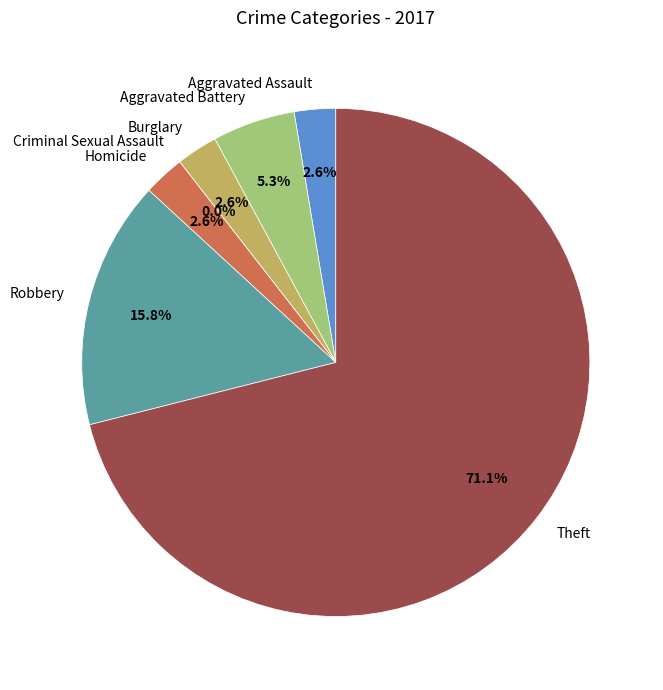

How much of the chart is everything except Aggravated Battery?

94.7%